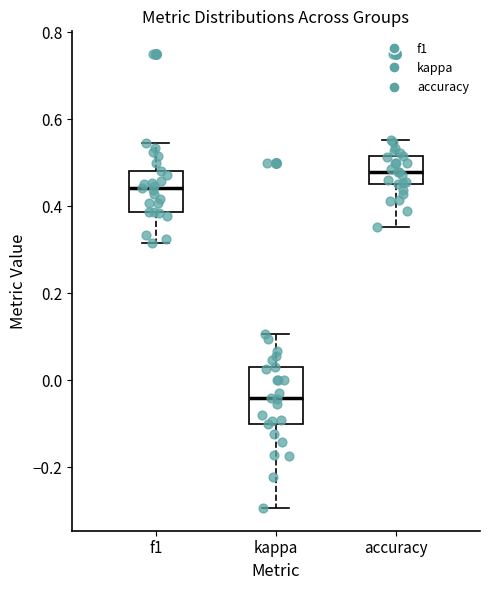

Reading left to right, read every box against the y-axis: the position of its median line, the range the box covers, and the ends of its whiskers. The values are not printed on the chart, so give them approximately, as read against the axis.

f1: median 0.44, box 0.38 to 0.48, whiskers 0.32 to 0.54
kappa: median -0.04, box -0.10 to 0.04, whiskers -0.30 to 0.10
accuracy: median 0.48, box 0.46 to 0.52, whiskers 0.36 to 0.56